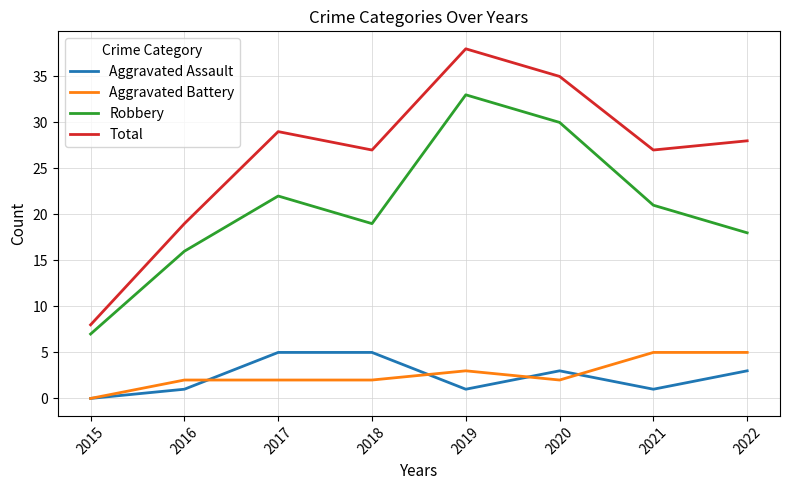

At which label does Robbery reach its minimum?

2015